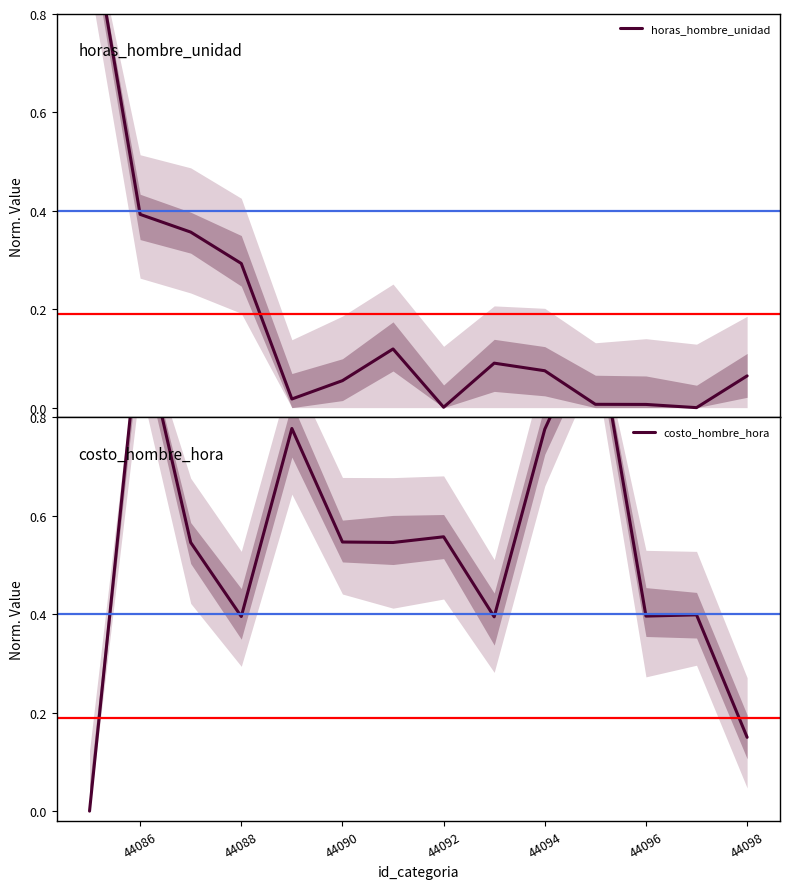

Reading left to right, extract all data points from this chart.

horas_hombre_unidad: 1.0	0.4	0.4	0.3	0.0	0.1	0.1	0.0	0.1	0.1	0.0	0.0	0.0	0.1
costo_hombre_hora: 0.0	1.0	0.5	0.4	0.8	0.5	0.5	0.6	0.4	0.8	1.0	0.4	0.4	0.1